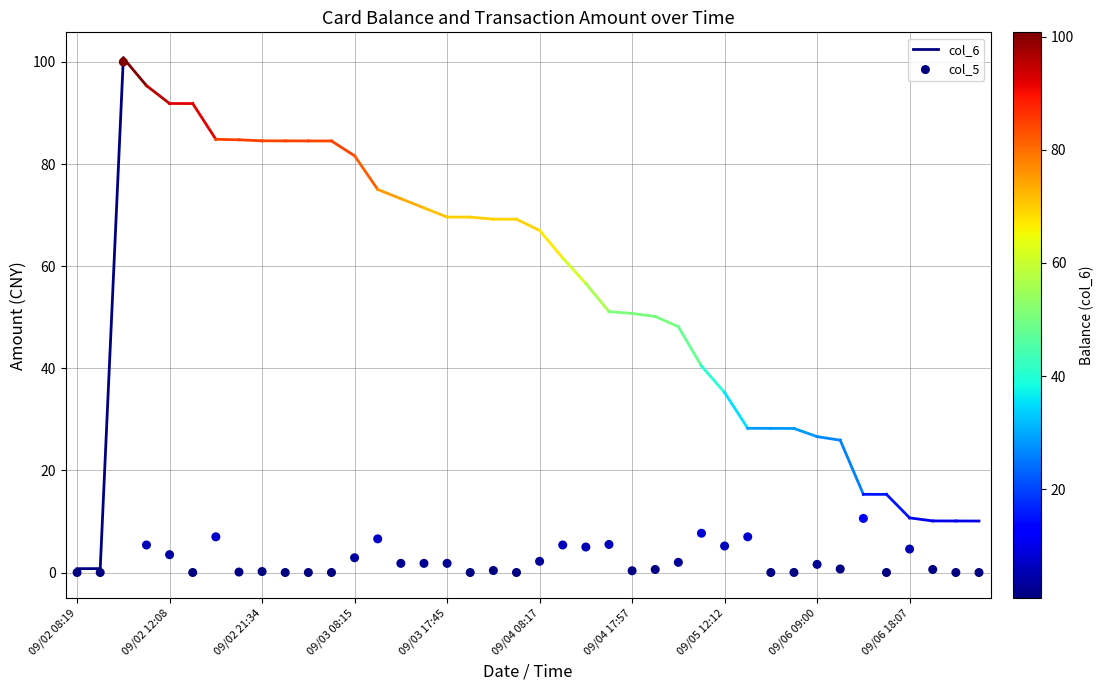

What Y value in the scatter plot is closest to 50?

10.6